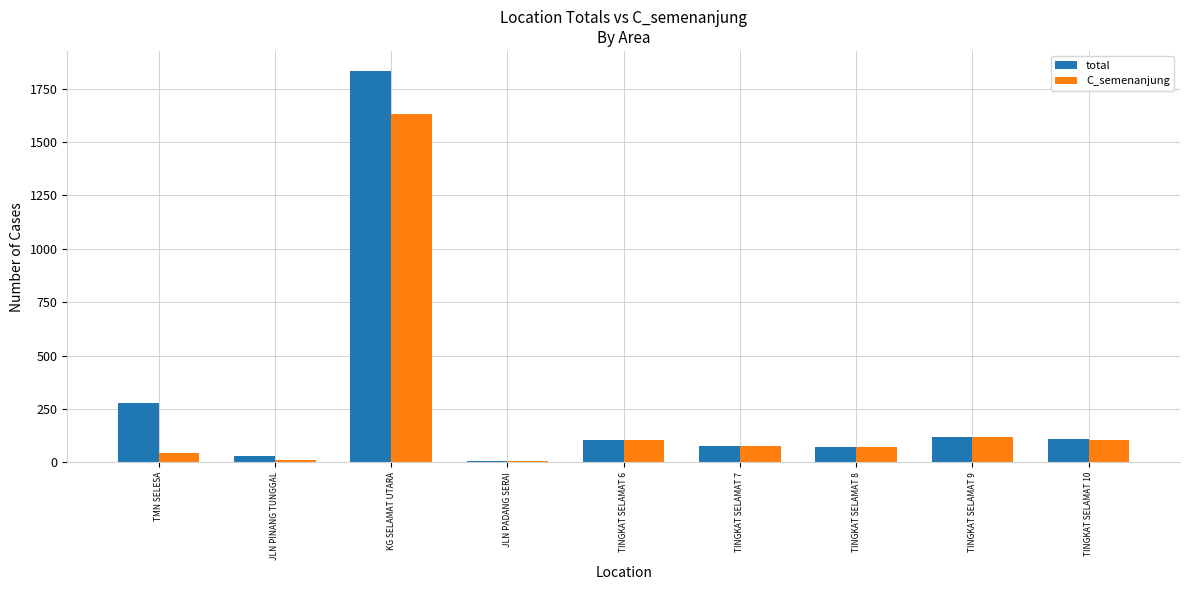

The total series shows 30 at JLN PINANG TUNGGAL. True or false?

True